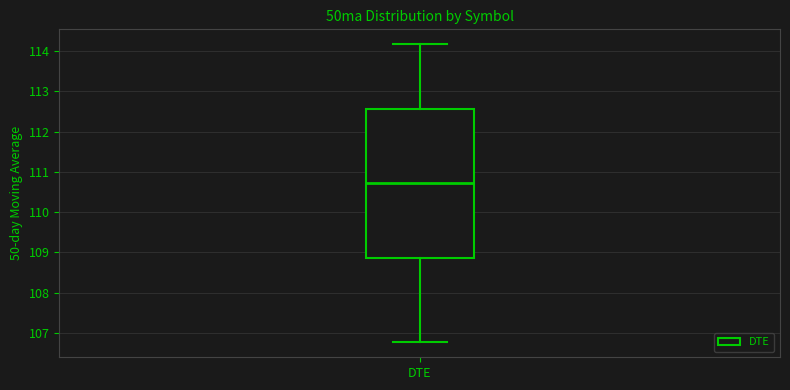

Where does the upper whisker of the box for DTE end on the y-axis? The values are not printed on the chart, so give them approximately, as read against the axis.

114.2